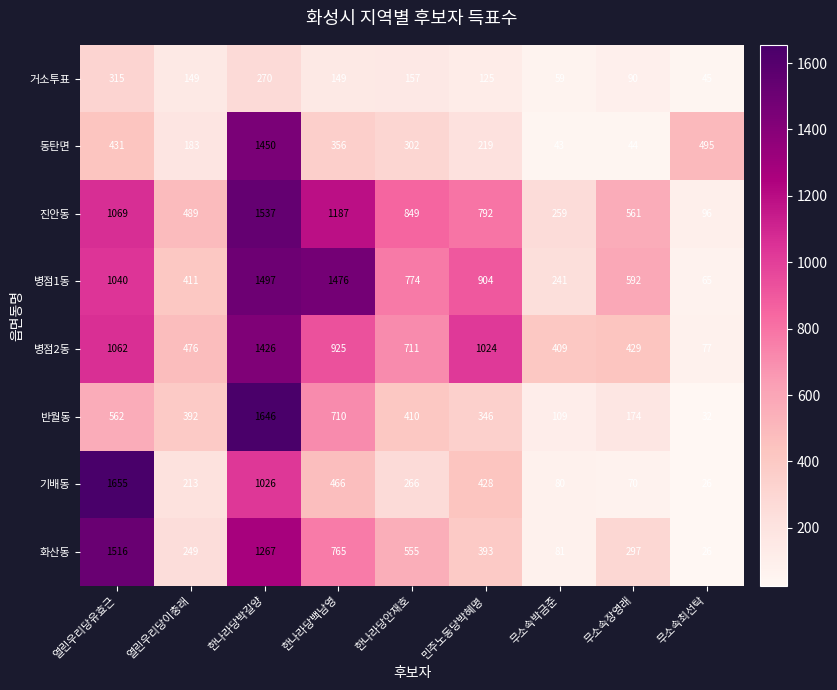

At how many categories does at least one series exceed 465?

8